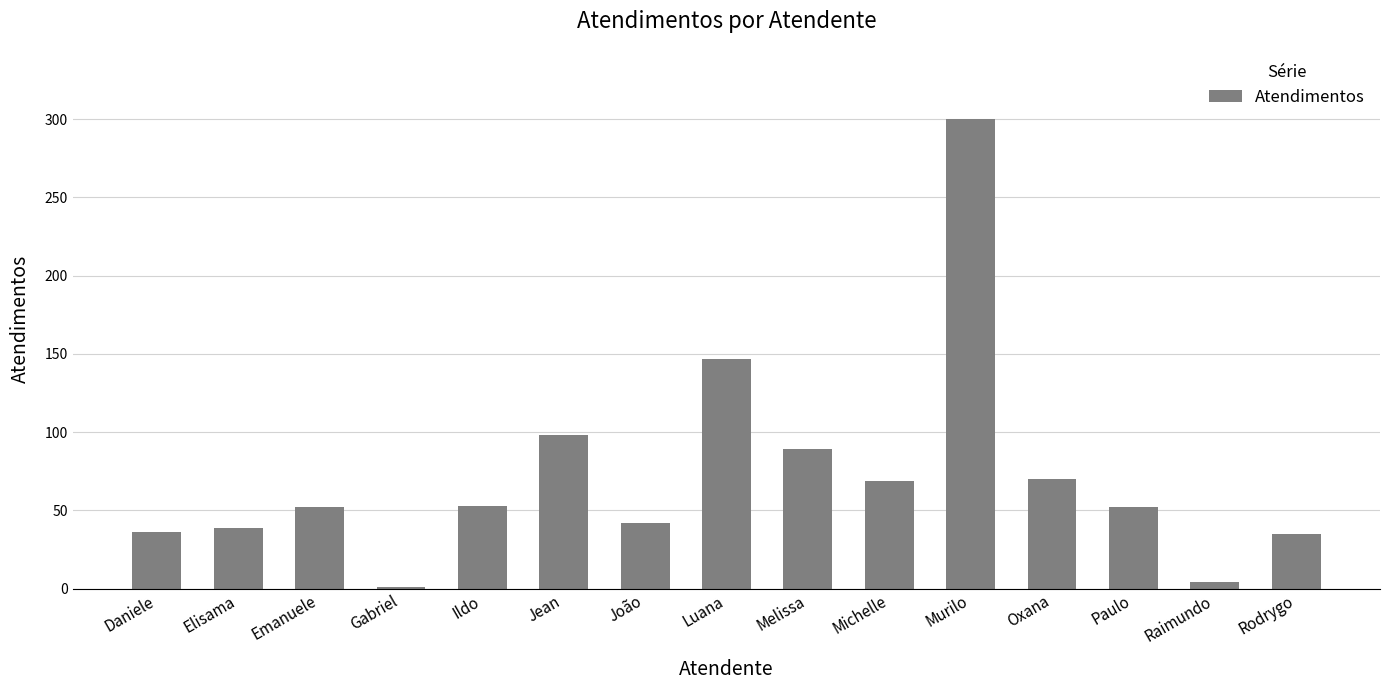

Which has a higher value, Rodrygo or Elisama?

Elisama